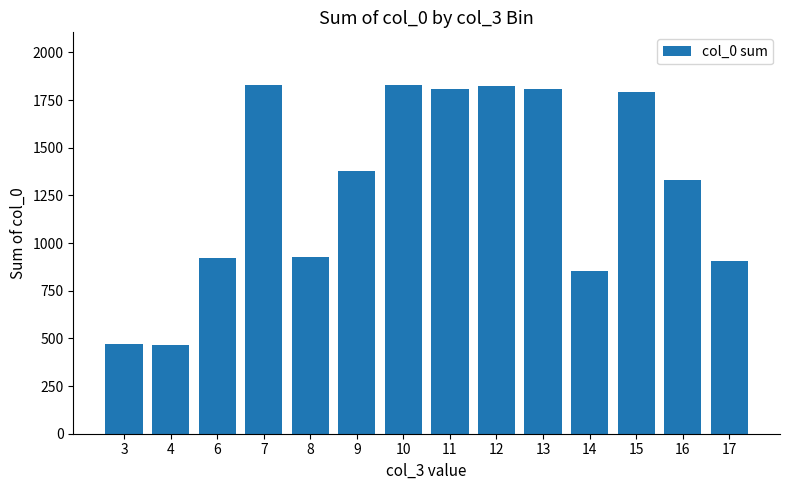

The value at 14 is 269. True or false?

False